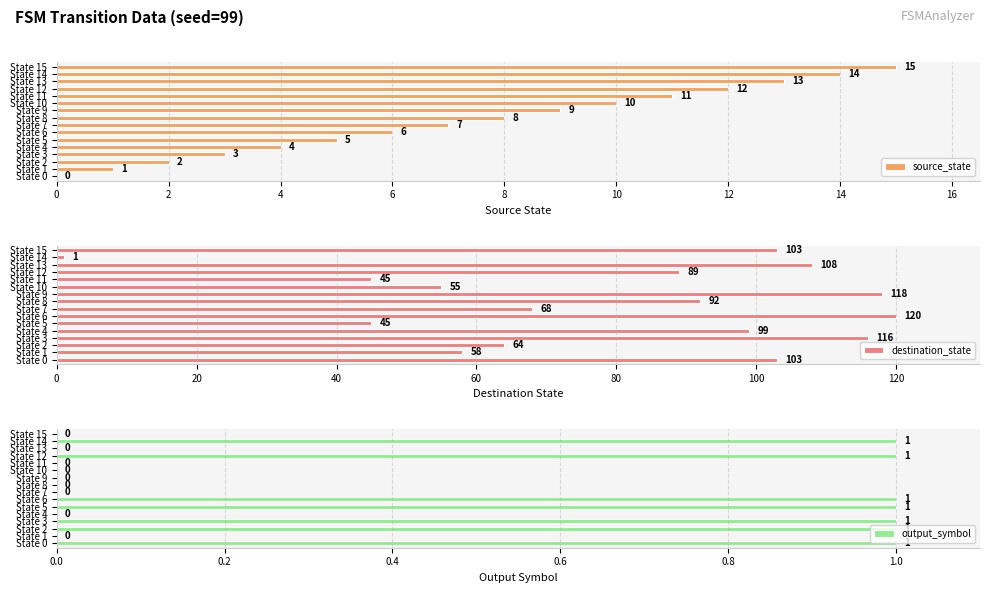

What is the approximate value of source_state at State 9, to the nearest 5?

10